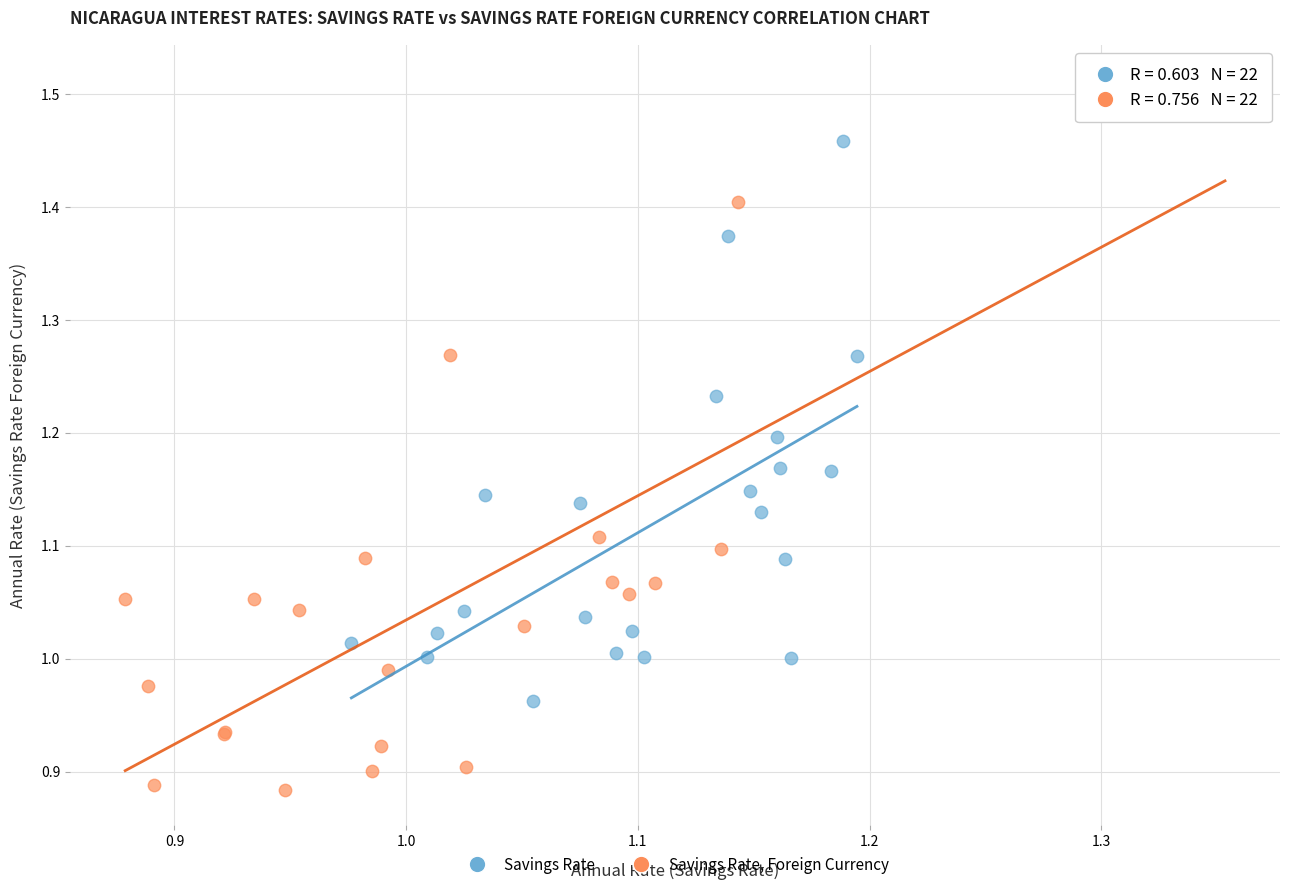

Which series has the largest Y range (max minus min)?

Savings Rate, Foreign Currency